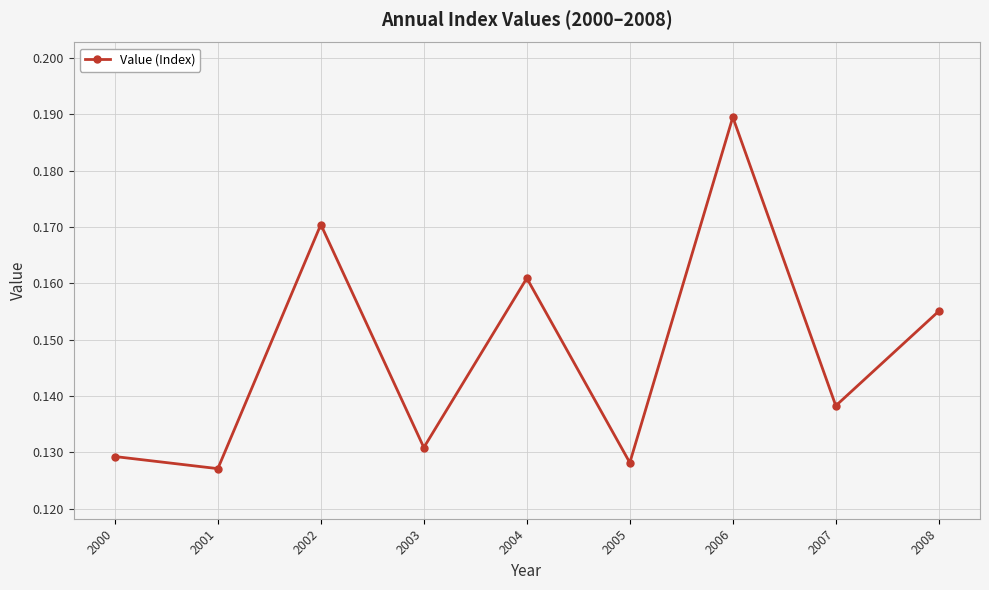

The value at 2008 is 0.1. True or false?

False